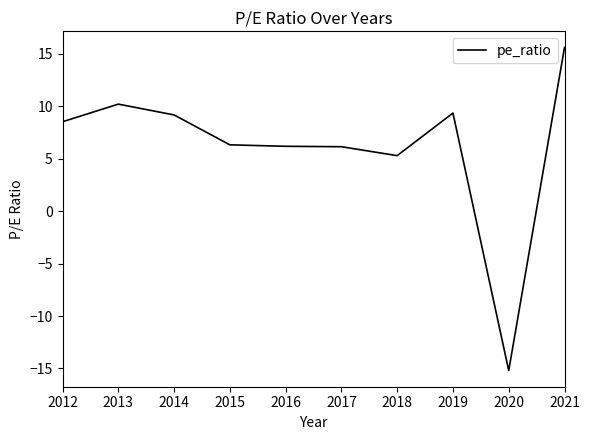

Where is the data nearest to the value 0?

2018